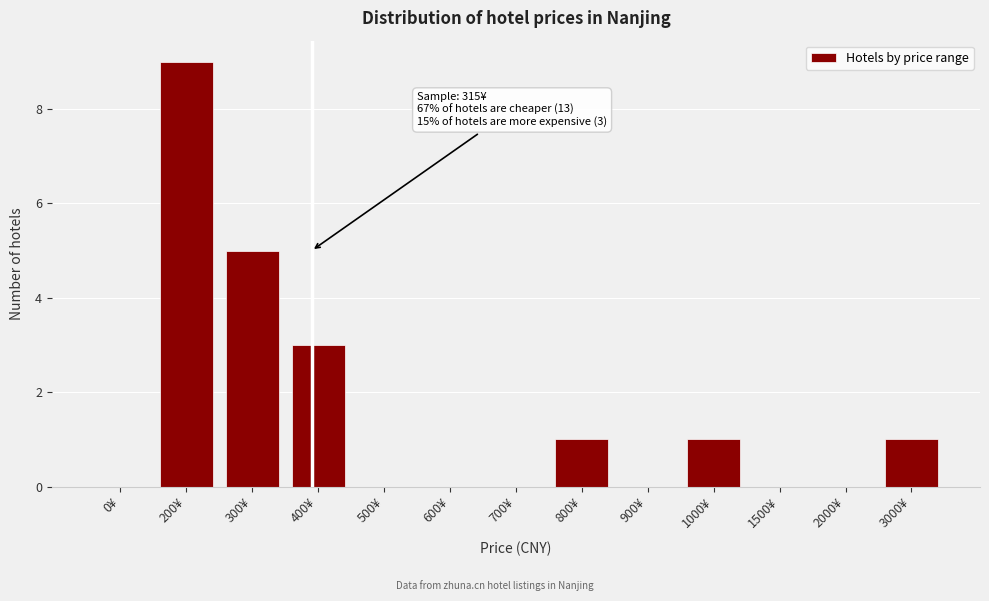

Reading left to right, what are all the values shown in this chart?

0¥=0	200¥=9	300¥=5	400¥=3	500¥=0	600¥=0	700¥=0	800¥=1	900¥=0	1000¥=1	1500¥=0	2000¥=0	3000¥=1